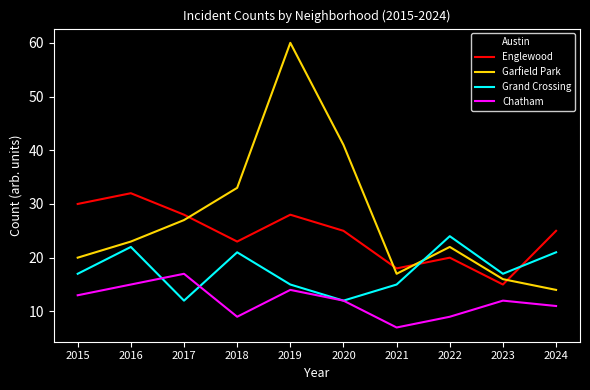

Where is the first local minimum for Englewood?

2018